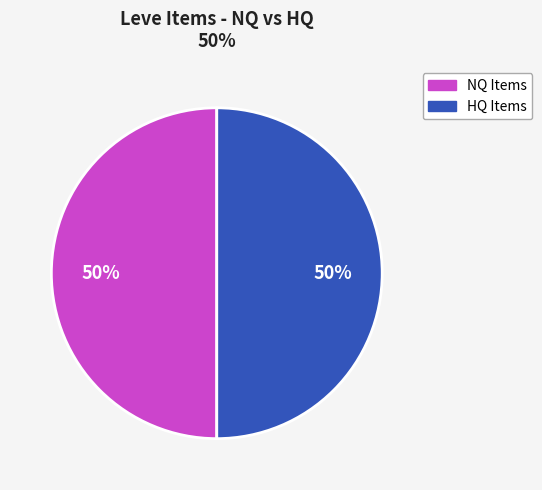

How many segments does this pie chart have?

2